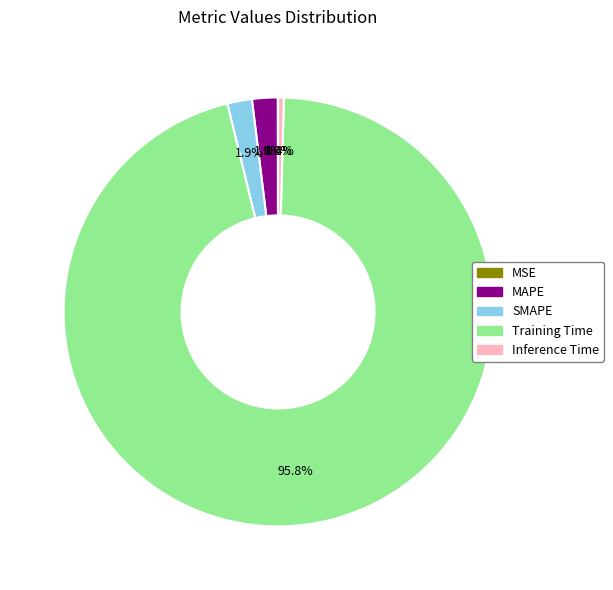

Combined, what portion of the pie is Training Time and MAPE?

97.7%